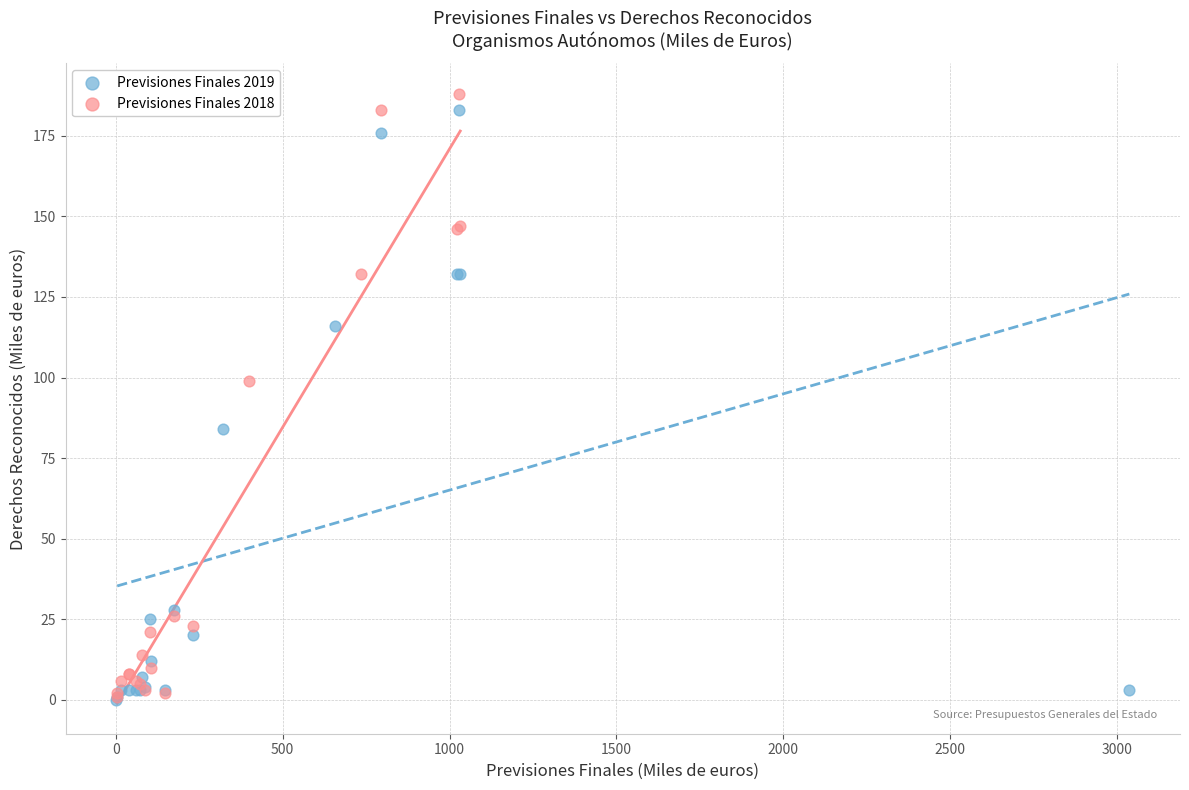

Which series has the largest Y range (max minus min)?

Previsiones Finales 2018